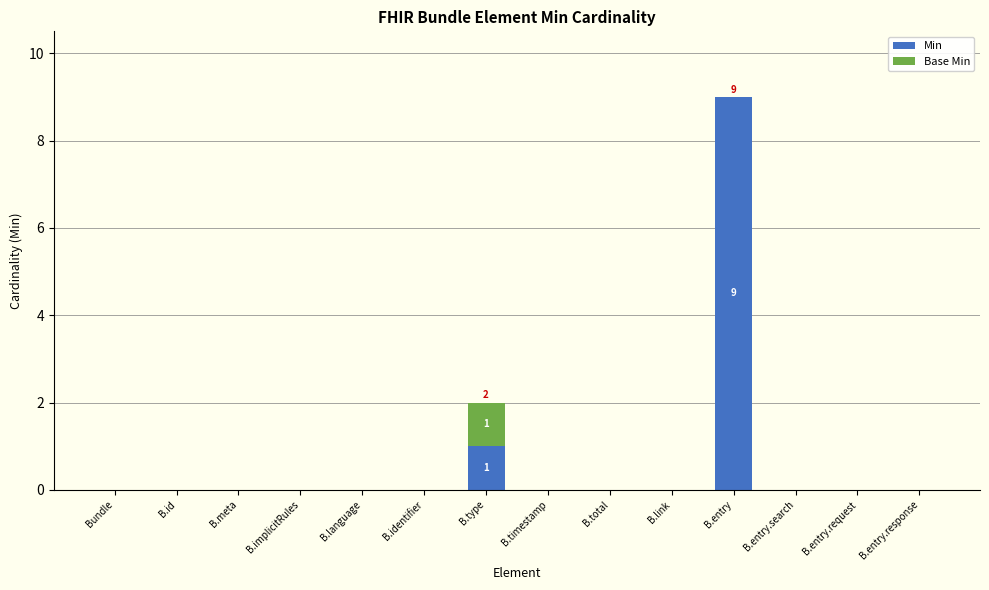

Where is Min nearest to the value 4?

B.type